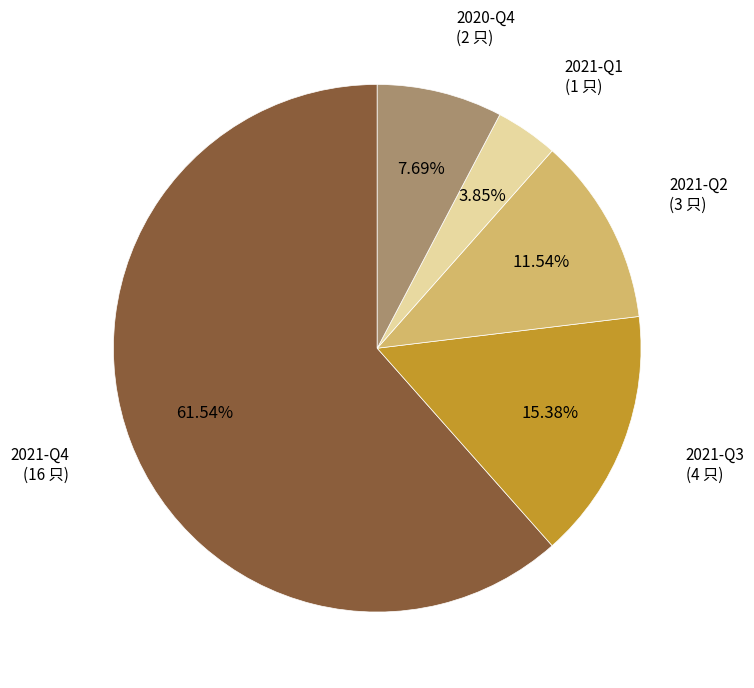

To the nearest percent, what is the difference between the largest and smallest slice percentages?

58%